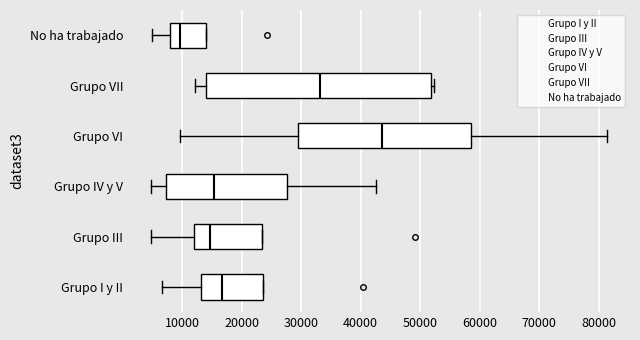

Which box's median line is the furthest to the left?

No ha trabajado